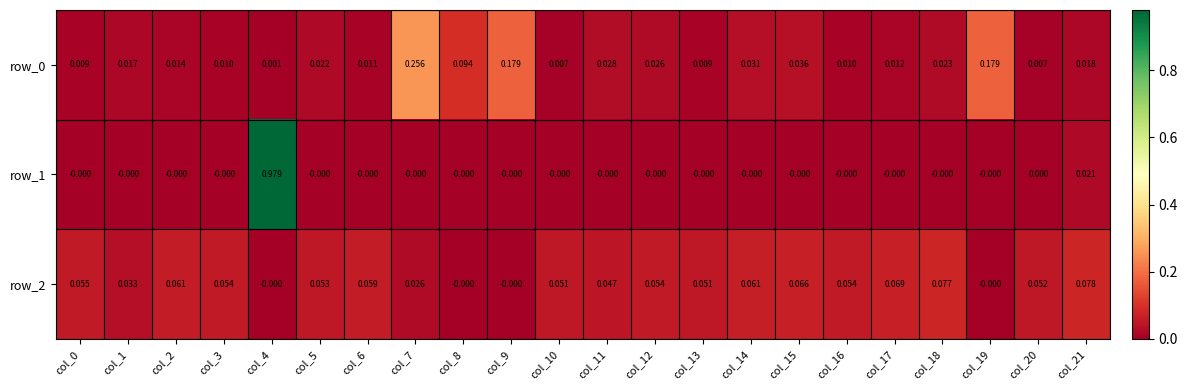

Is the value of row_0 at col_4 greater than the value of row_2 at col_4?

Yes